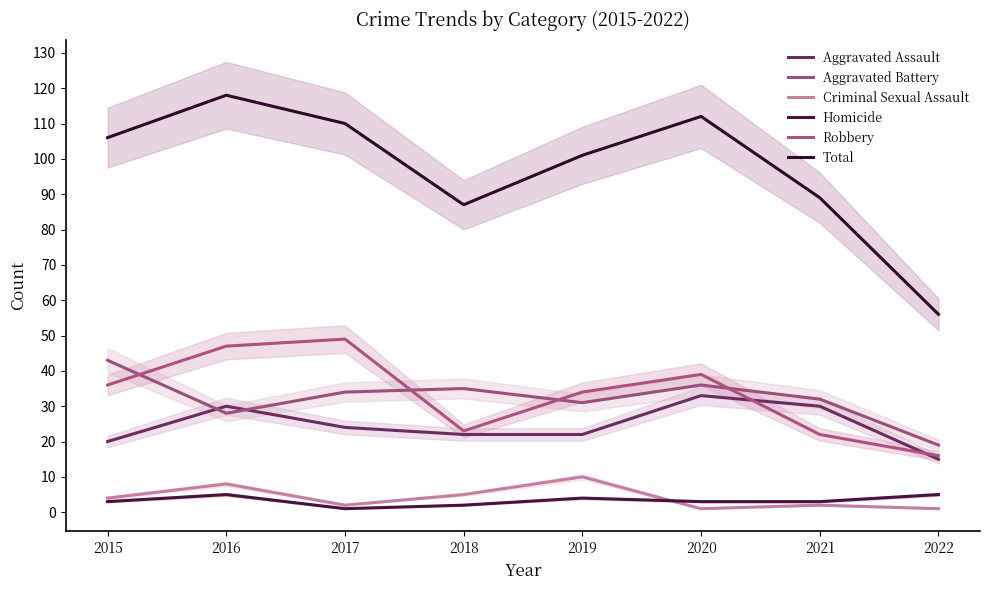

Read the Homicide value at 2021.

3